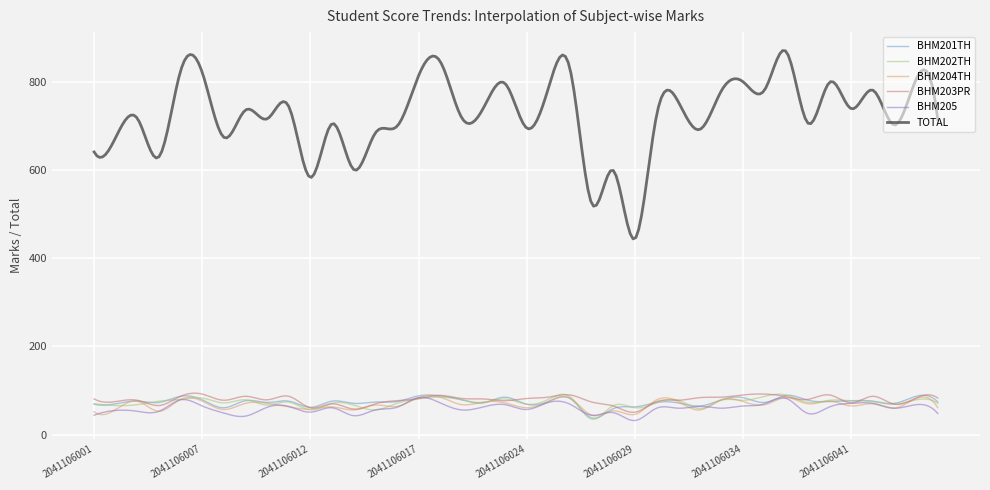

True or false: BHM204TH has more than 2 points higher than both neighbors.

True